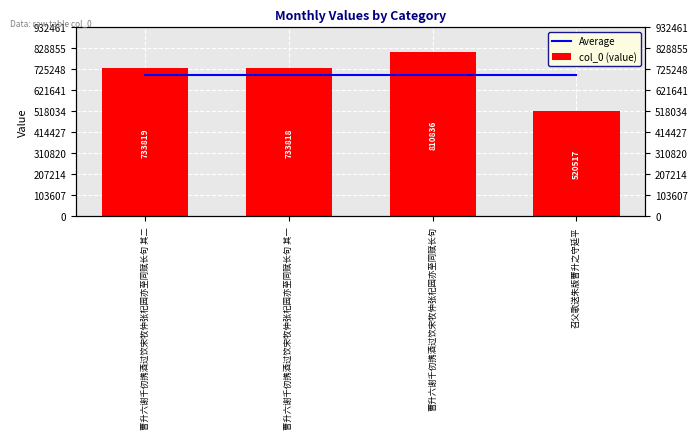

Which category has the highest value in the Average series?

曹升六谢千仞携酒过饮宋牧仲张杞园亦至同赋长句 其二